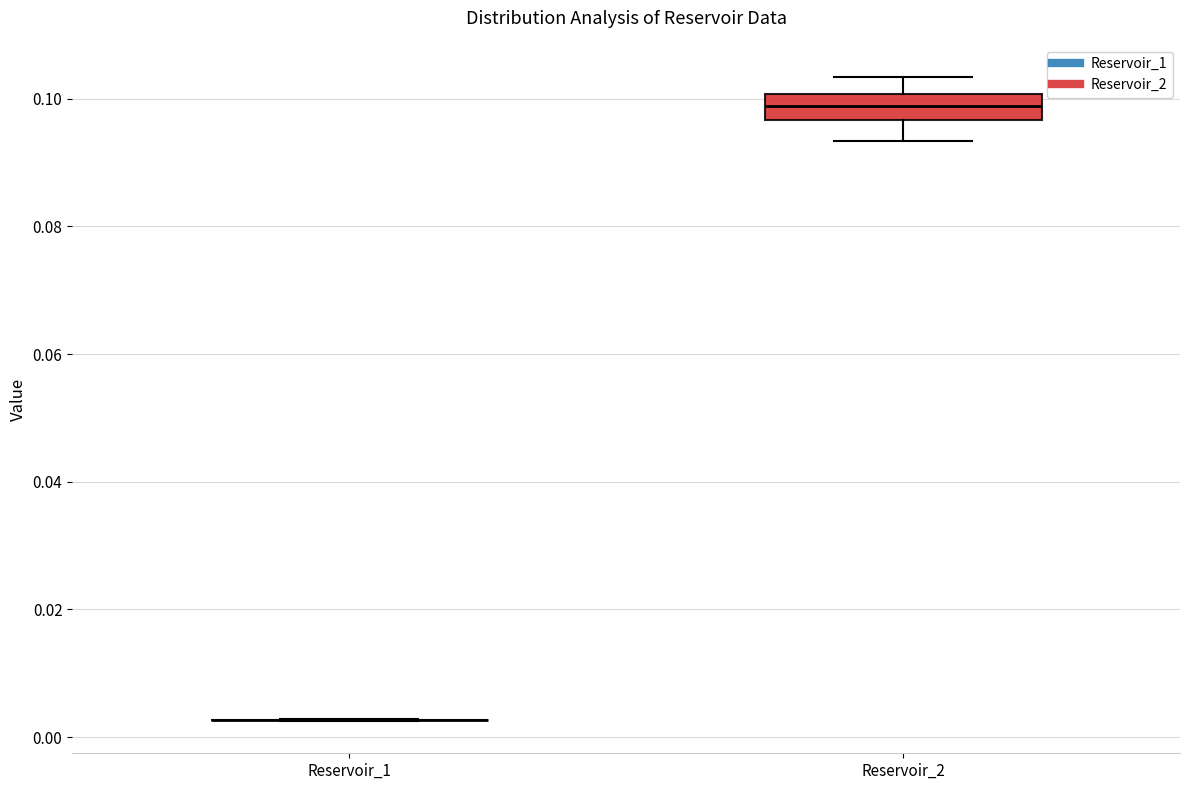

Reading left to right, transcribe this box plot: for each box, give where its median line is, the range the box spans, and where its two whiskers end, as read against the y-axis. The values are not printed on the chart, so give them approximately, as read against the axis.

Reservoir_1: box collapsed to a line at 0.002, whiskers 0.002 to 0.002
Reservoir_2: median 0.098, box 0.096 to 0.100, whiskers 0.094 to 0.104